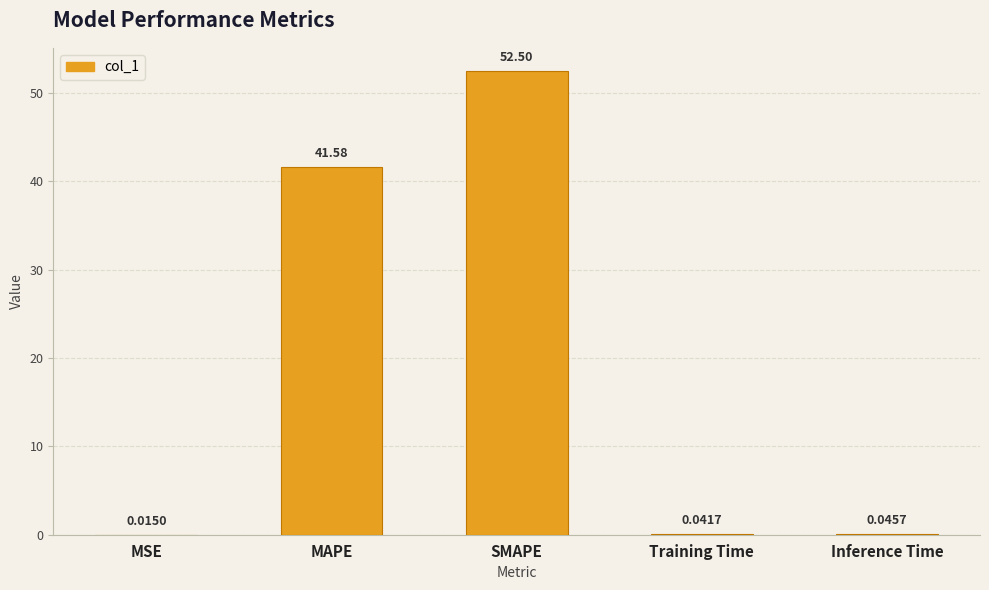

What is the average value?

18.8